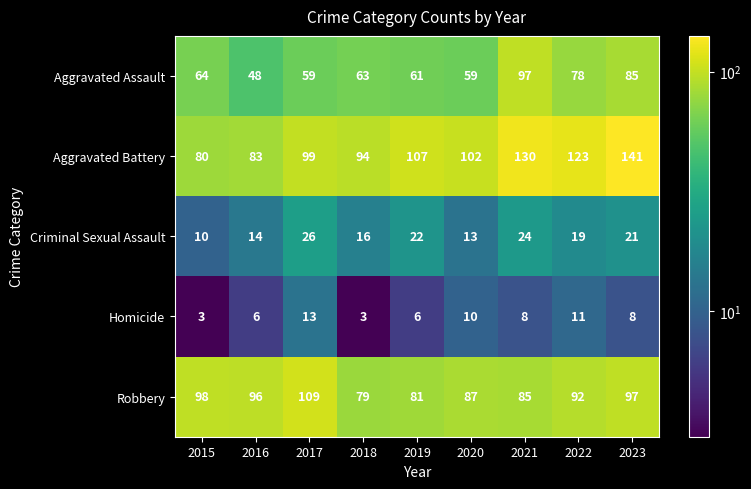

List the series in order of their peak value, lowest first.

Homicide, Criminal Sexual Assault, Aggravated Assault, Robbery, Aggravated Battery